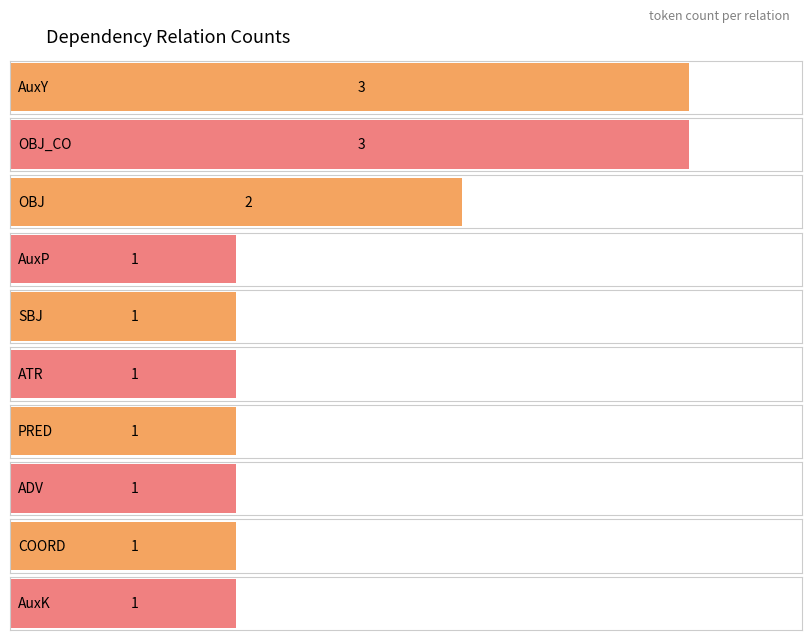

Reading right to left, list all the values displayed in this chart.

1	1	1	1	1	1	1	2	3	3